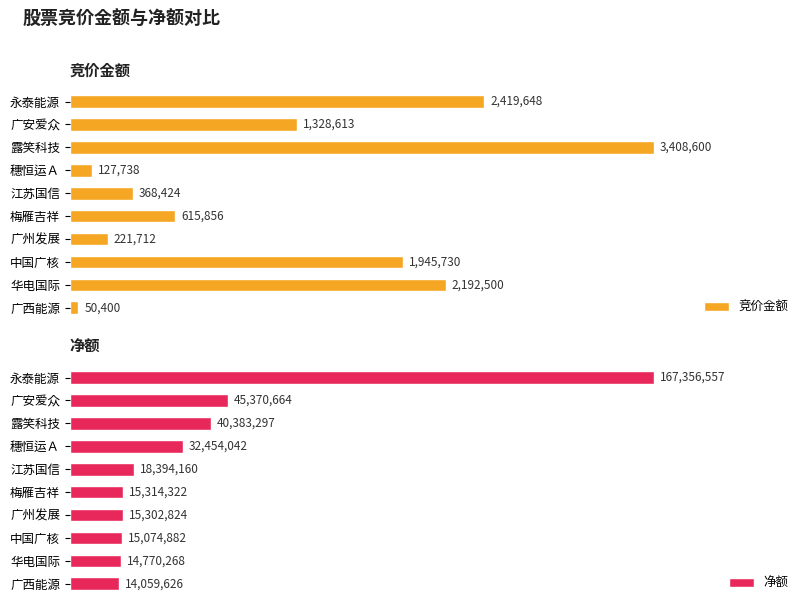

Rank the series by their average value, from highest to lowest.

净额, 竞价金额